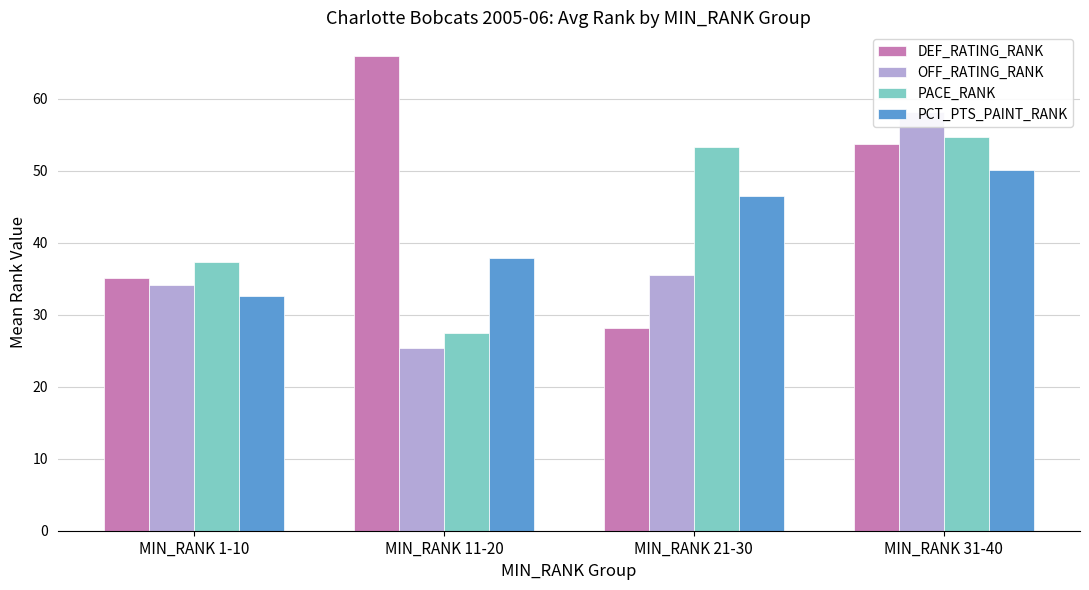

What is the approximate value of OFF_RATING_RANK at MIN_RANK 1-10?

34.1